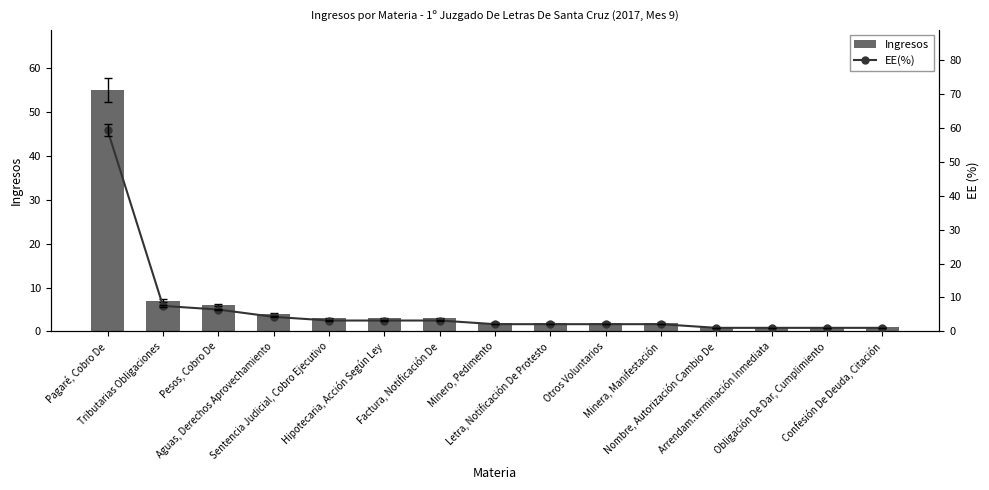

List the labels in order of EE(%) value, largest first.

Pagaré, Cobro De, Tributarias Obligaciones, Pesos, Cobro De, Aguas, Derechos Aprovechamiento, Sentencia Judicial, Cobro Ejecutivo, Hipotecaria, Acción Según Ley, Factura, Notificación De, Minero, Pedimento, Letra, Notificación De Protesto, Otros Voluntarios, Minera, Manifestación, Nombre, Autorización Cambio De, Arrendam.terminación Inmediata, Obligación De Dar, Cumplimiento, Confesión De Deuda, Citación